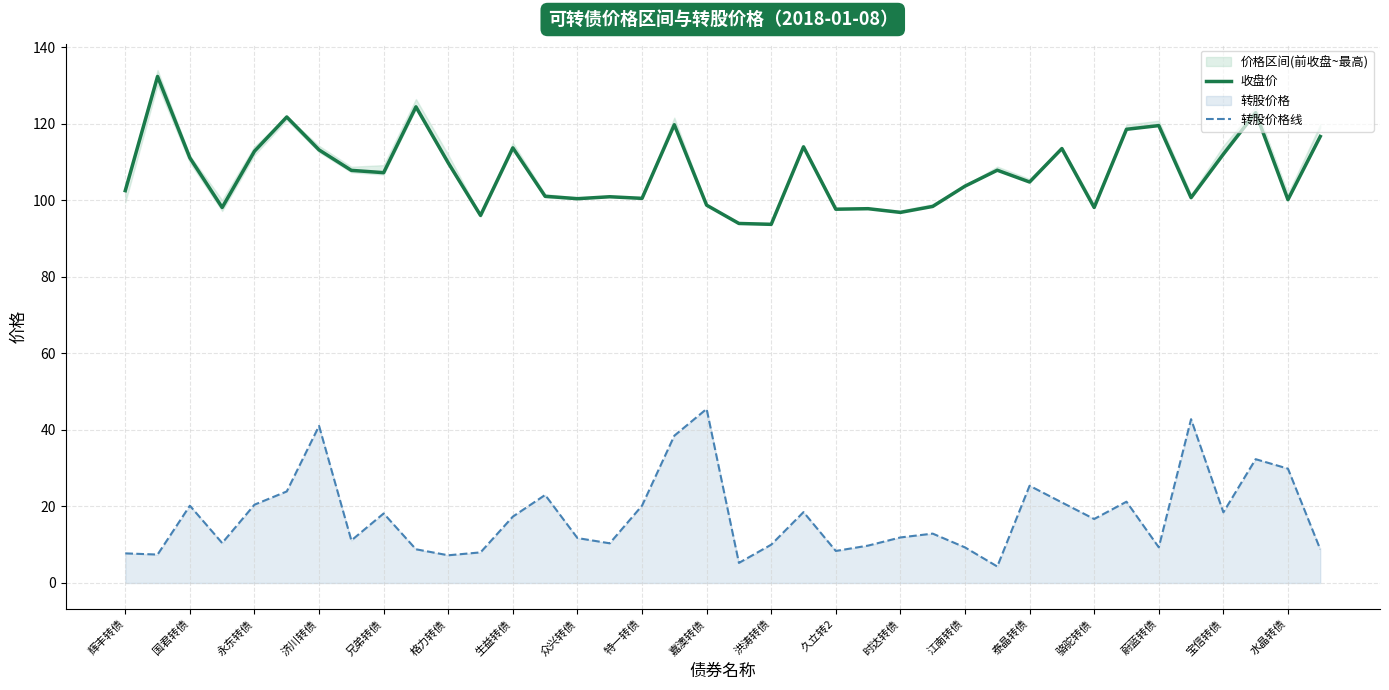

Does the chart display data point markers on the line(s)?

No